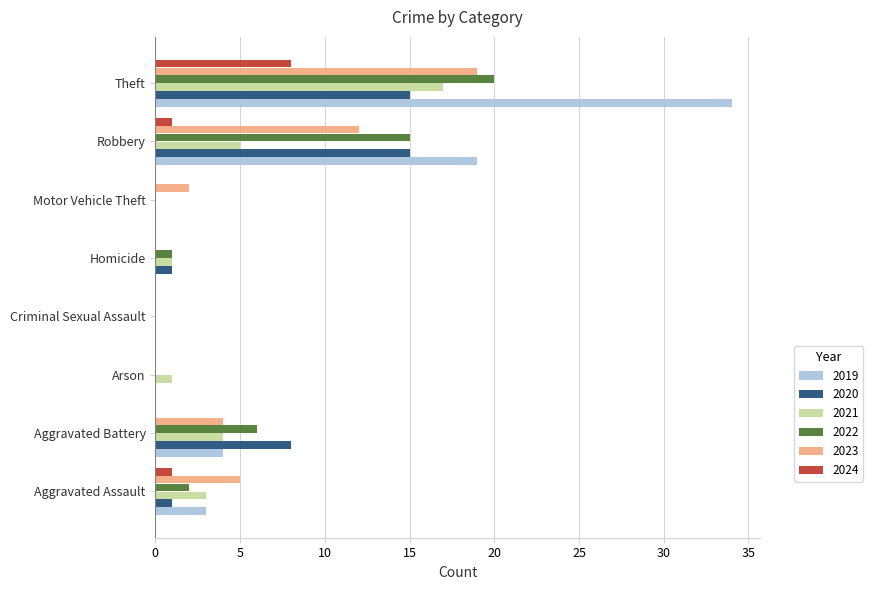

Which series has the largest total across all categories?

2019